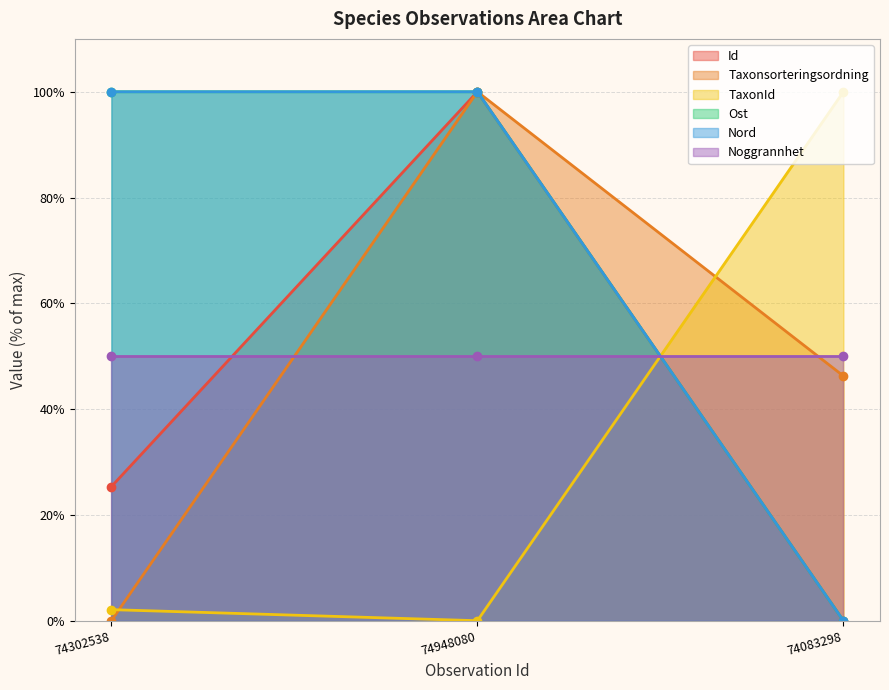

What is the label of the 1st point from the left?

74302538